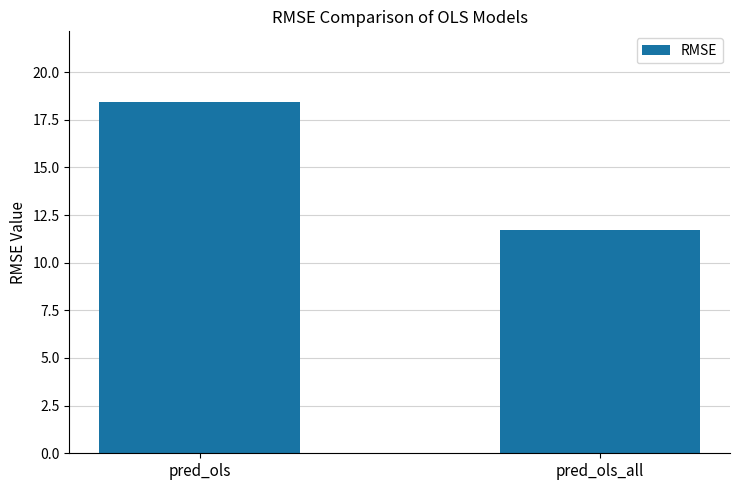

What is the average value?

15.1